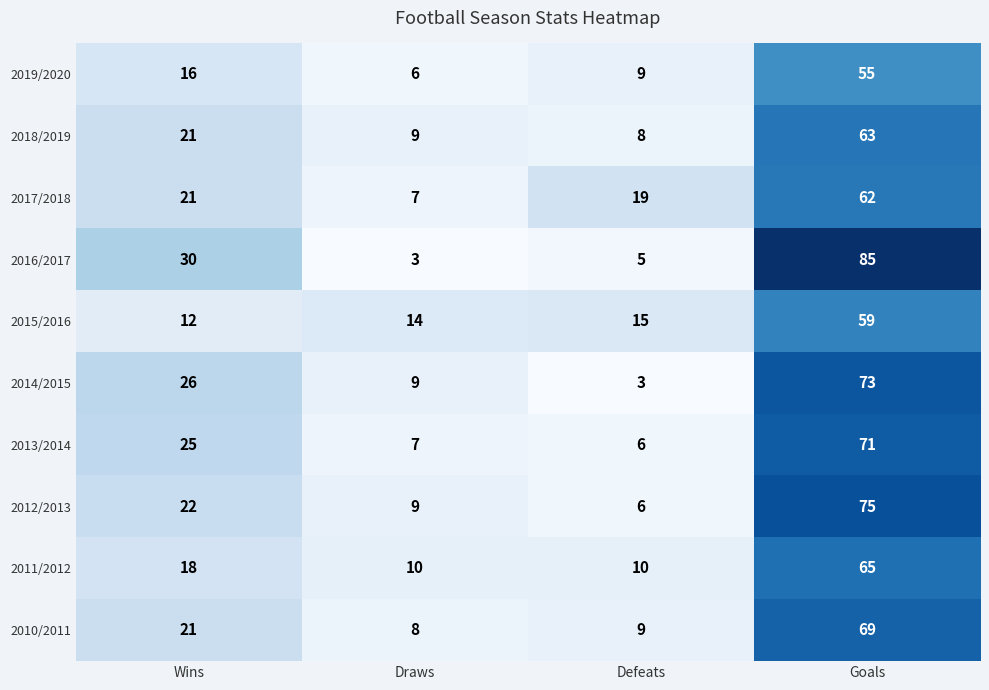

Is it true that 2010/2011 equals 9 at Defeats?

True